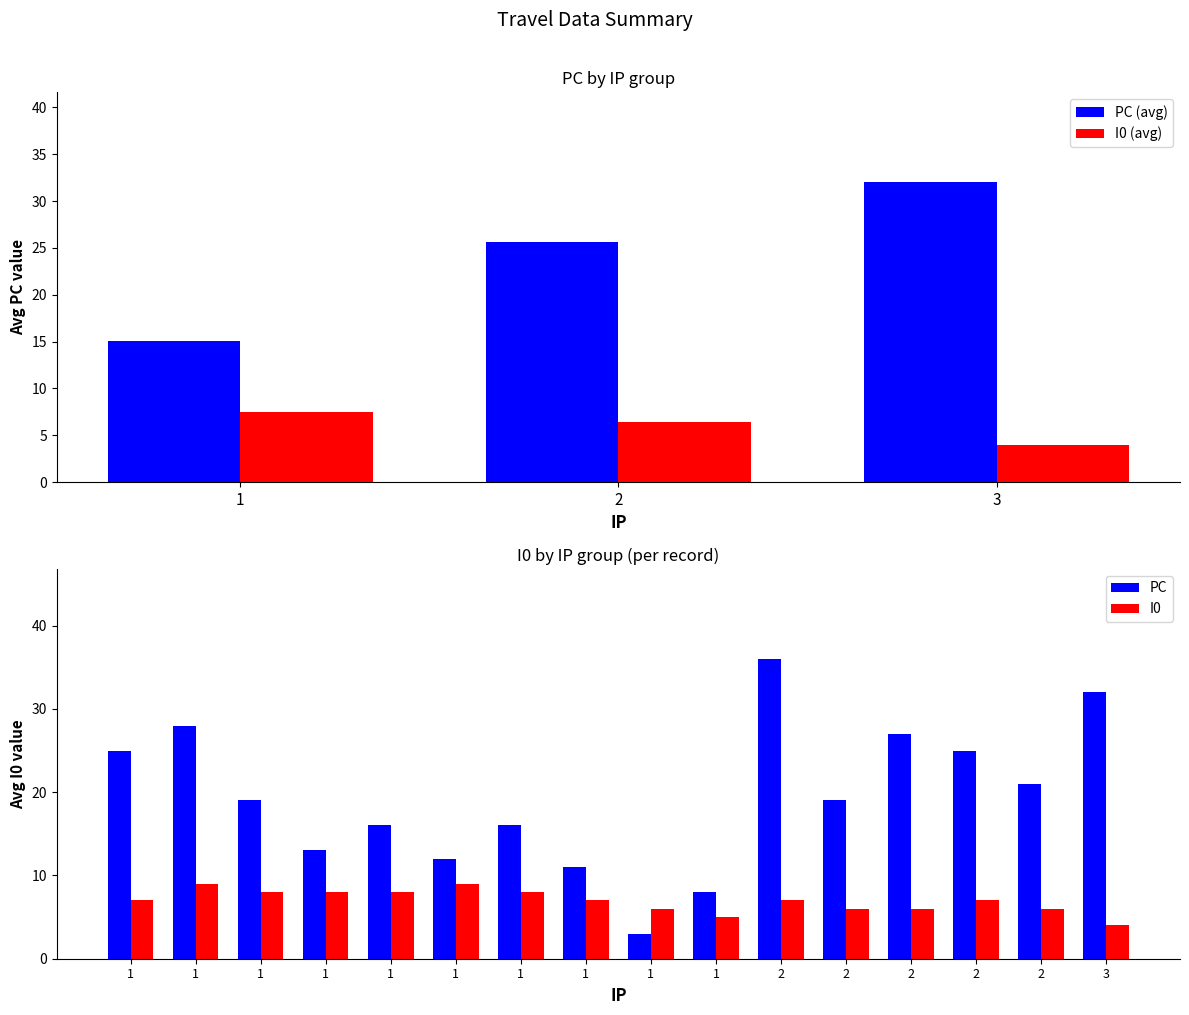

Is it true that PC (avg) equals 42.2 at 2?

False